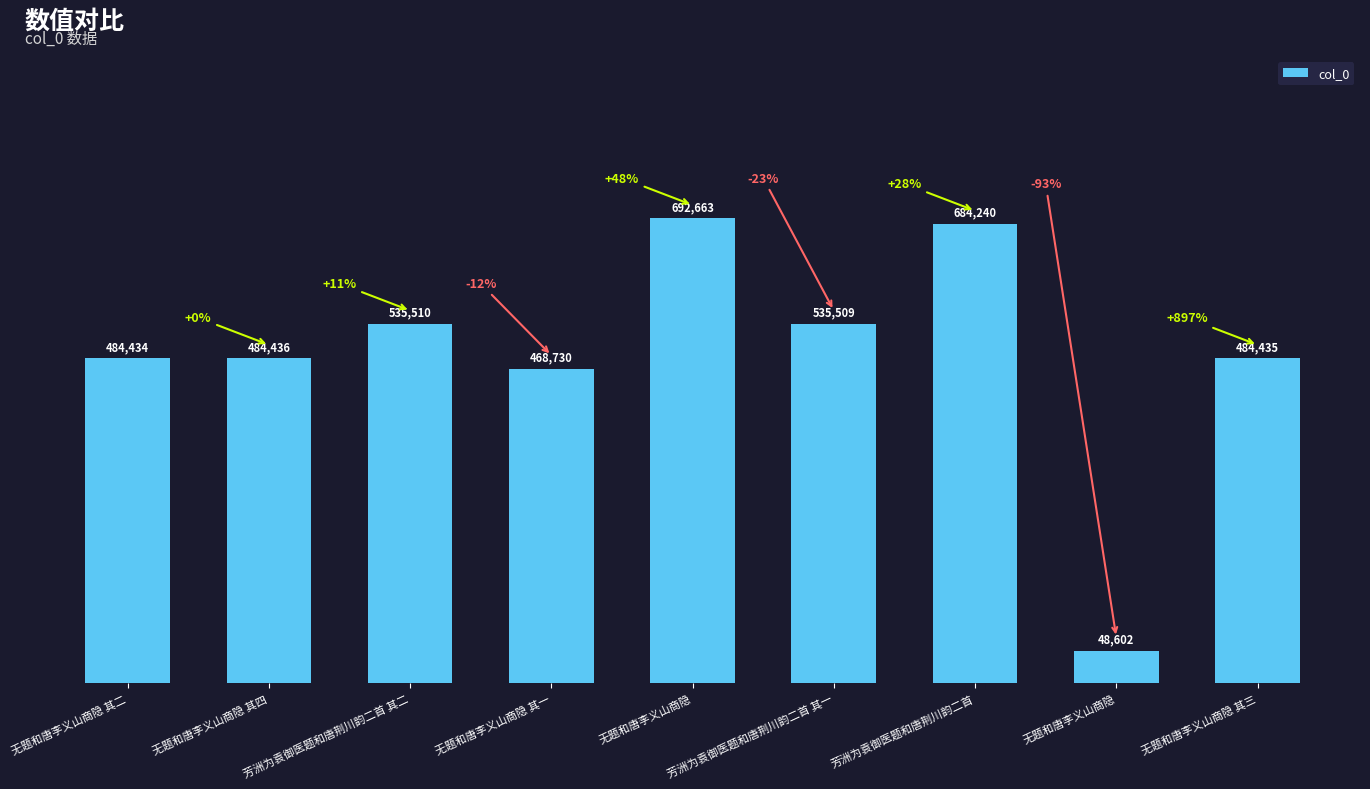

Where does the data first go above 484436?

芳洲为袁御医题和唐荆川韵二首 其二